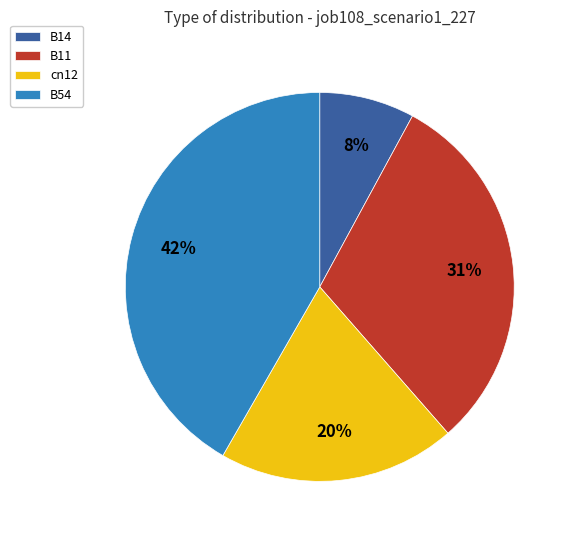

Approximately how many times larger is the value at B11 compared to B14?

3.9